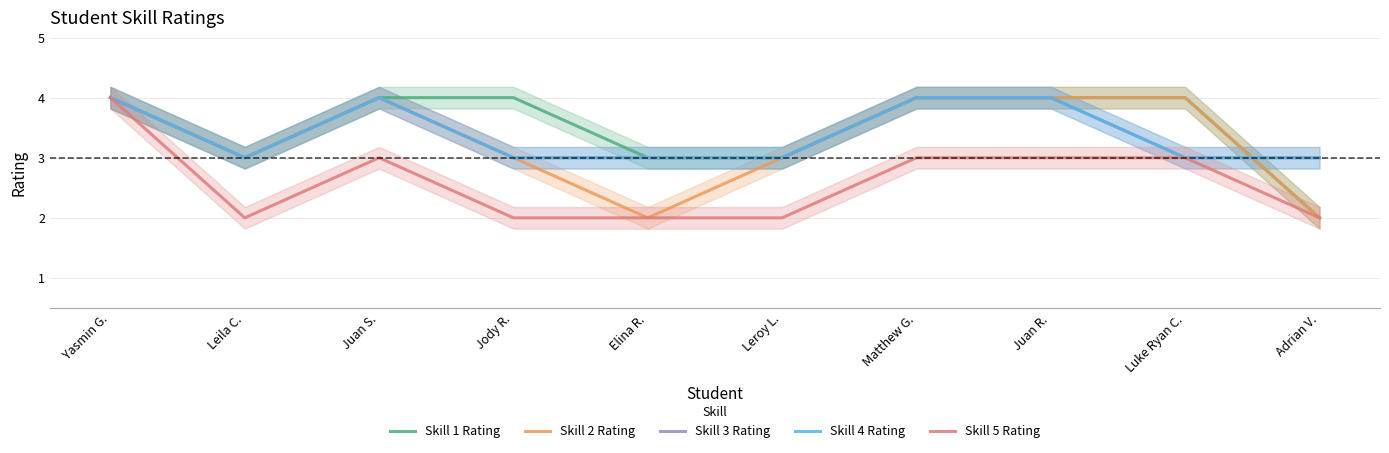

True or false: Skill 2 Rating and Skill 5 Rating cross at least once.

False